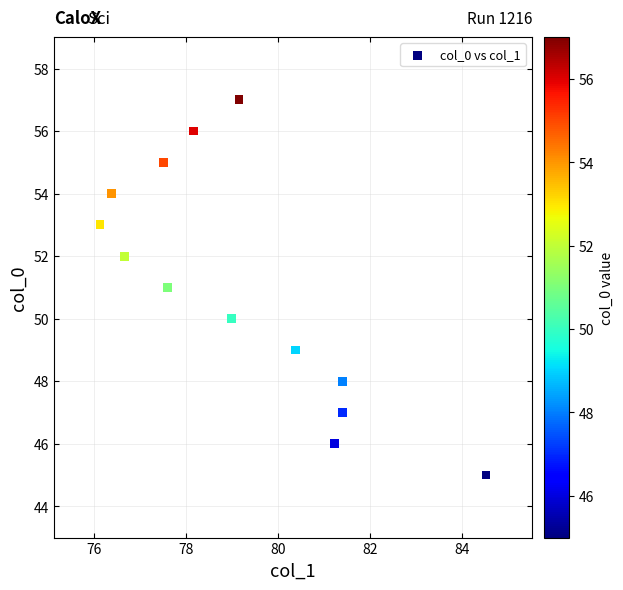

What is the range of Y values (max minus min)?

12